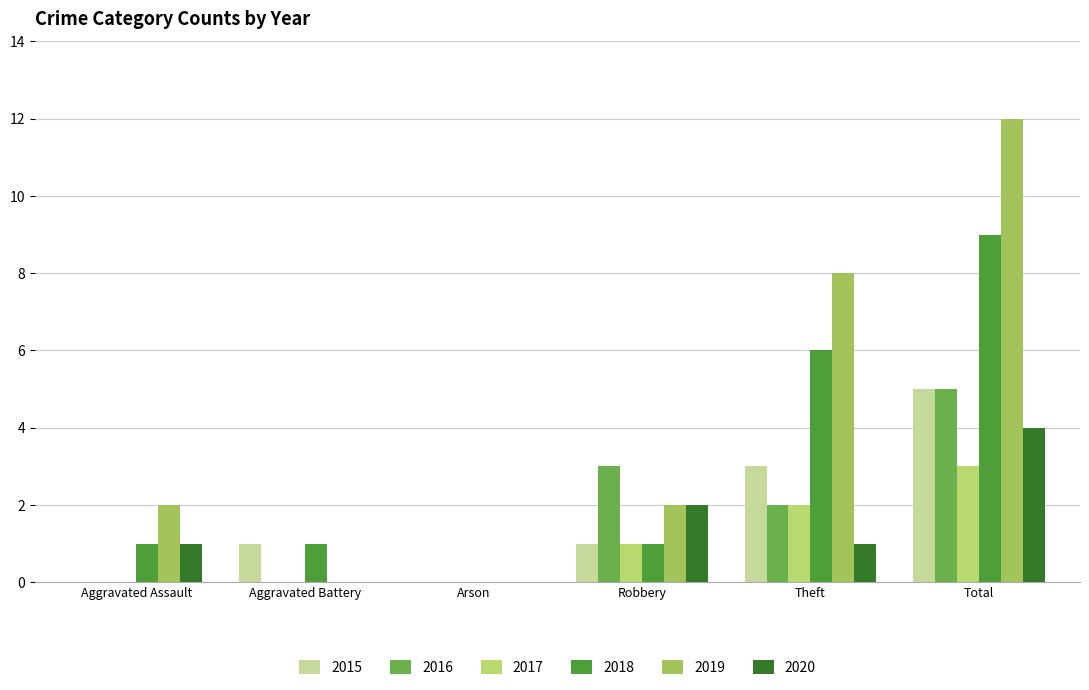

Is the value of 2018 at Aggravated Assault greater than the value of 2015 at Aggravated Battery?

No